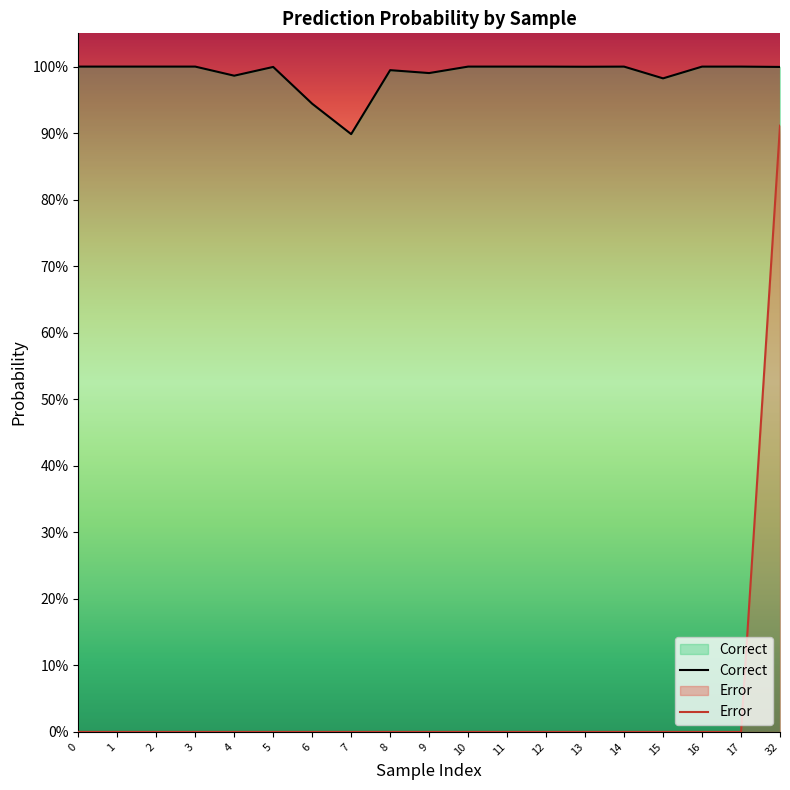

Does the chart have visible grid lines?

No